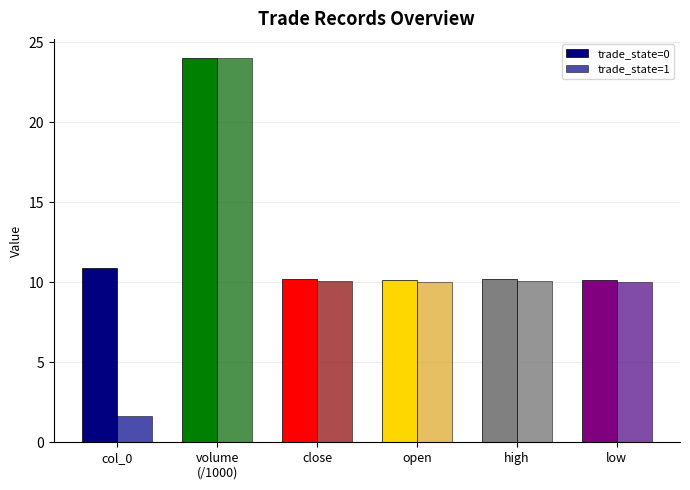

What is the spread (max minus min) of values at close?

0.1